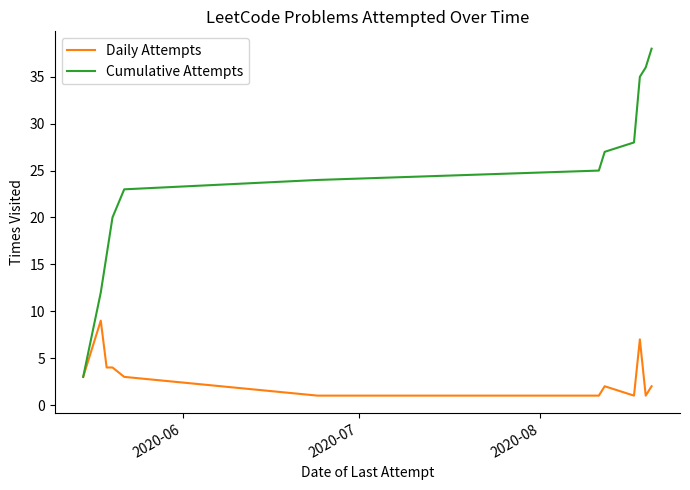

Does the chart display data point markers on the line(s)?

No